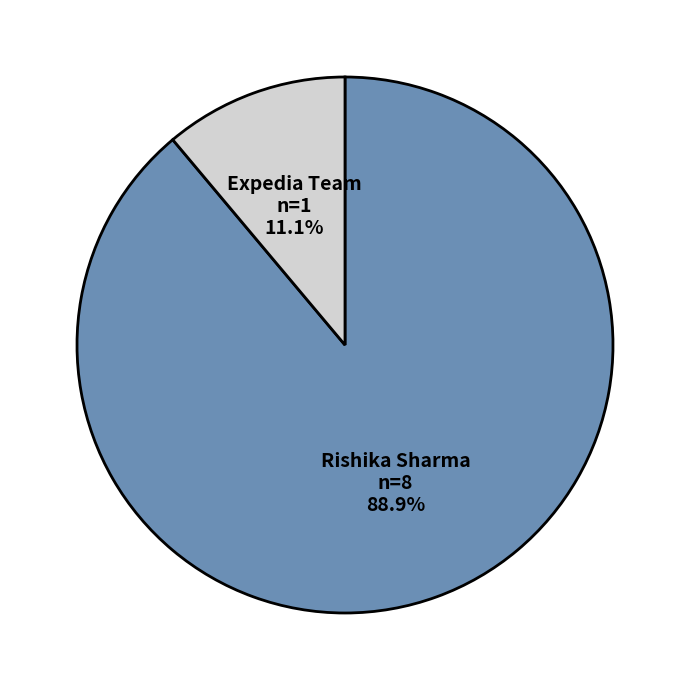

To the nearest percent, what percentage of the pie is Expedia Team?

11%